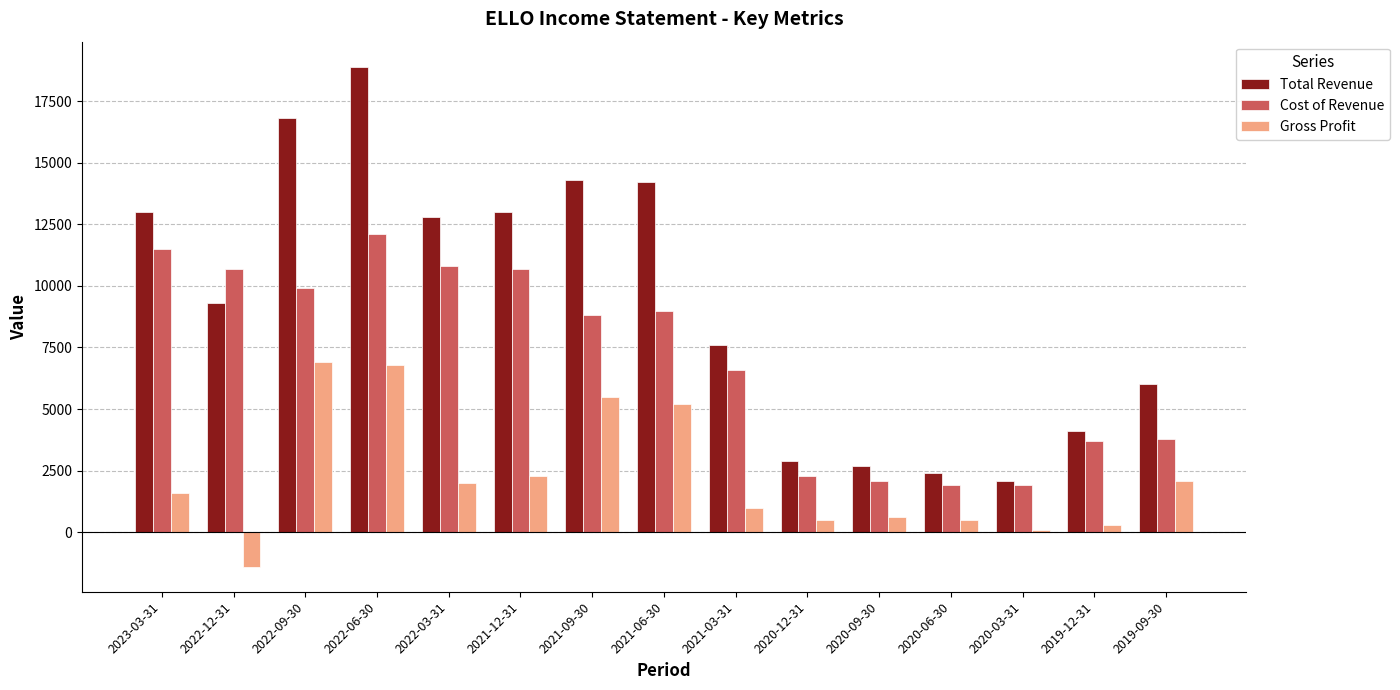

The Total Revenue series shows 3904 at 2022-12-31. True or false?

False